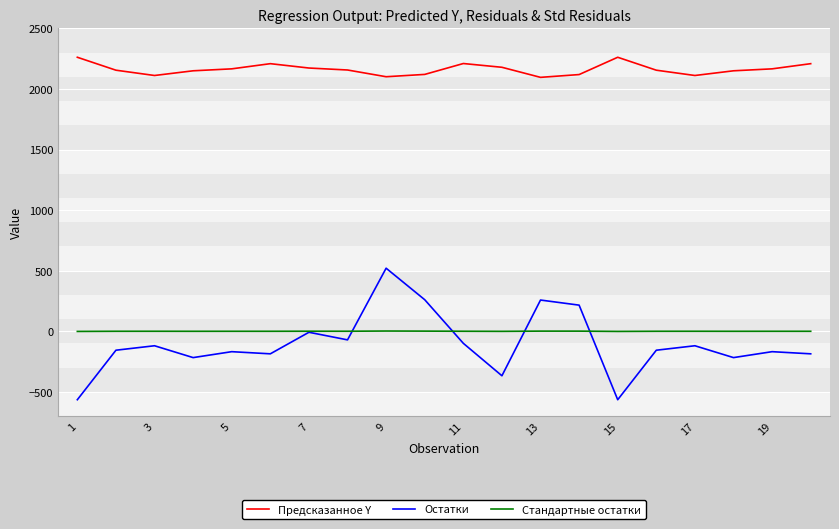

List the series in order of their peak value, lowest first.

Стандартные остатки, Остатки, Предсказанное Y